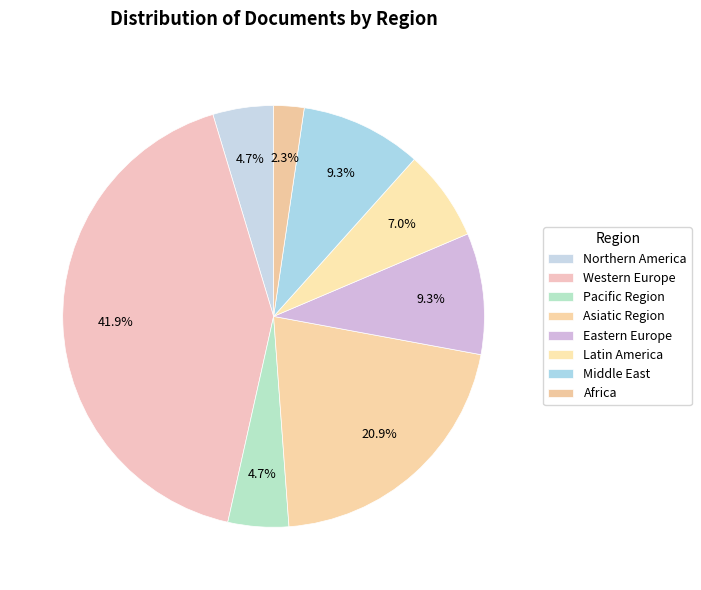

Rank the categories by value from highest to lowest.

Western Europe, Asiatic Region, Eastern Europe, Middle East, Latin America, Northern America, Pacific Region, Africa